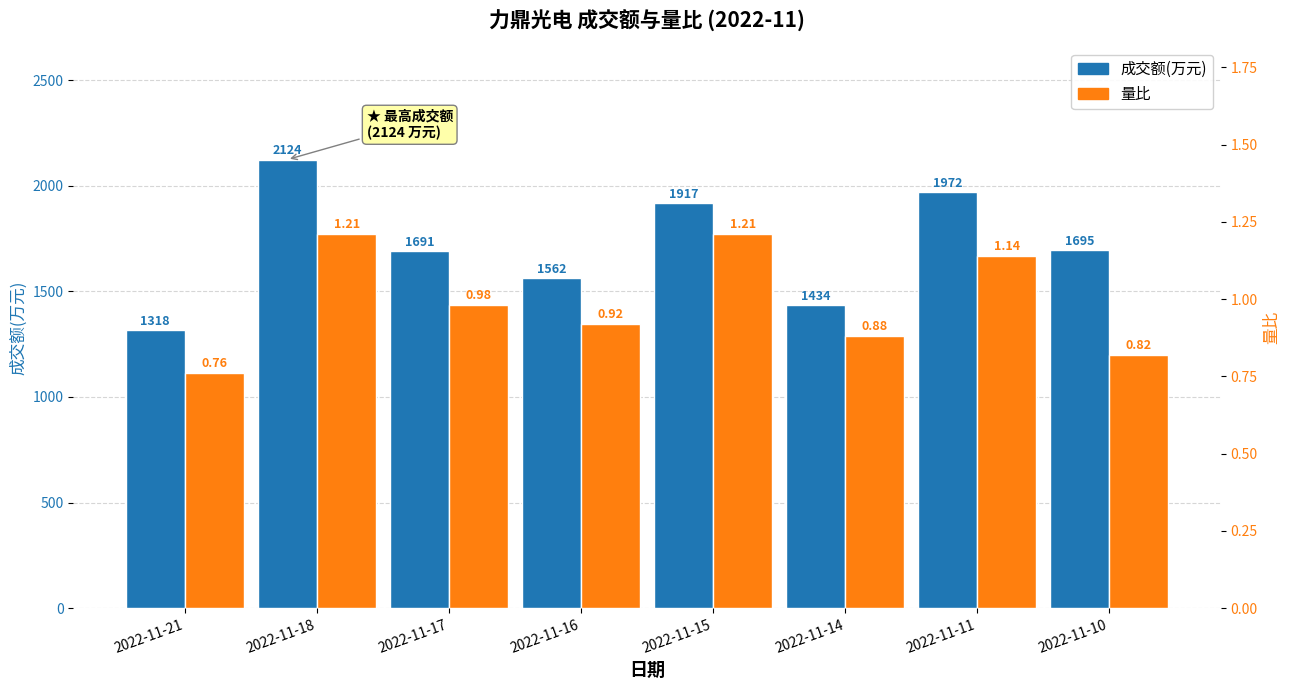

Are the bars horizontal?

No